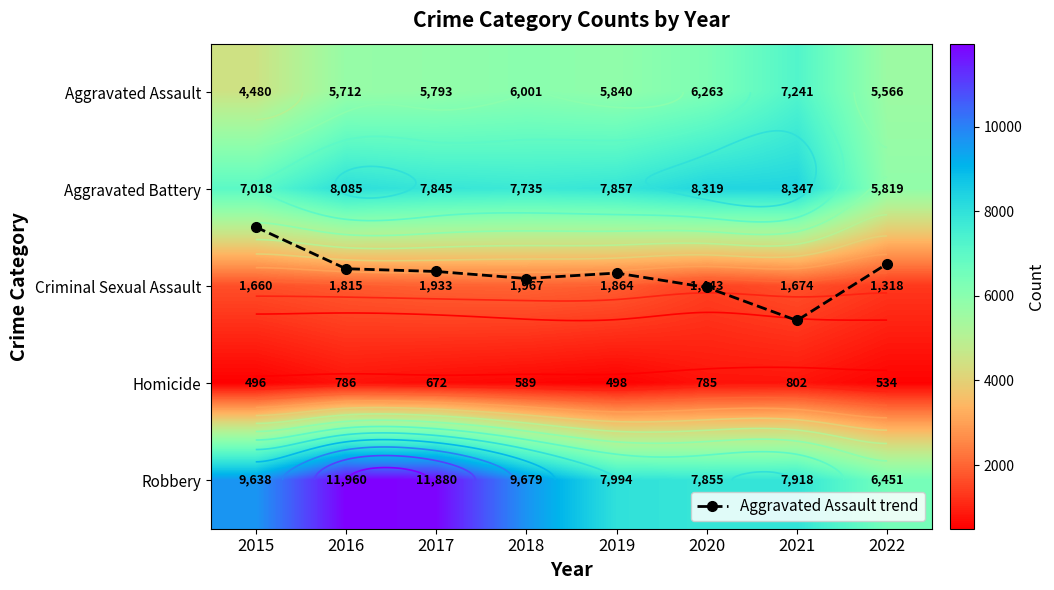

Is it true that Robbery equals 2790.7 at 2017?

False